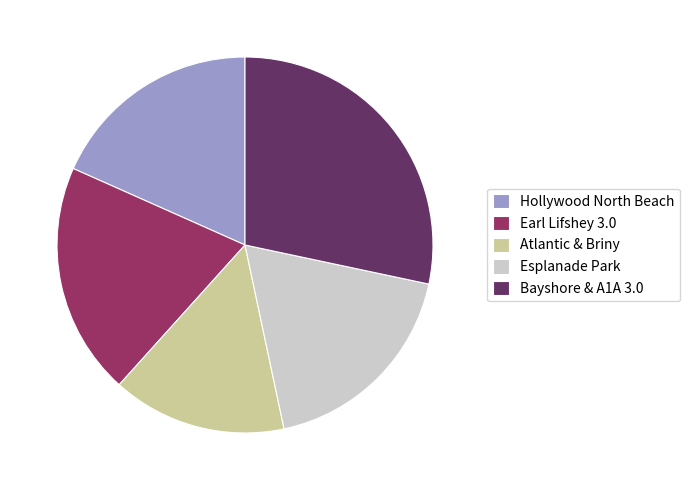

True or false: Atlantic & Briny accounts for 15% of the total.

True